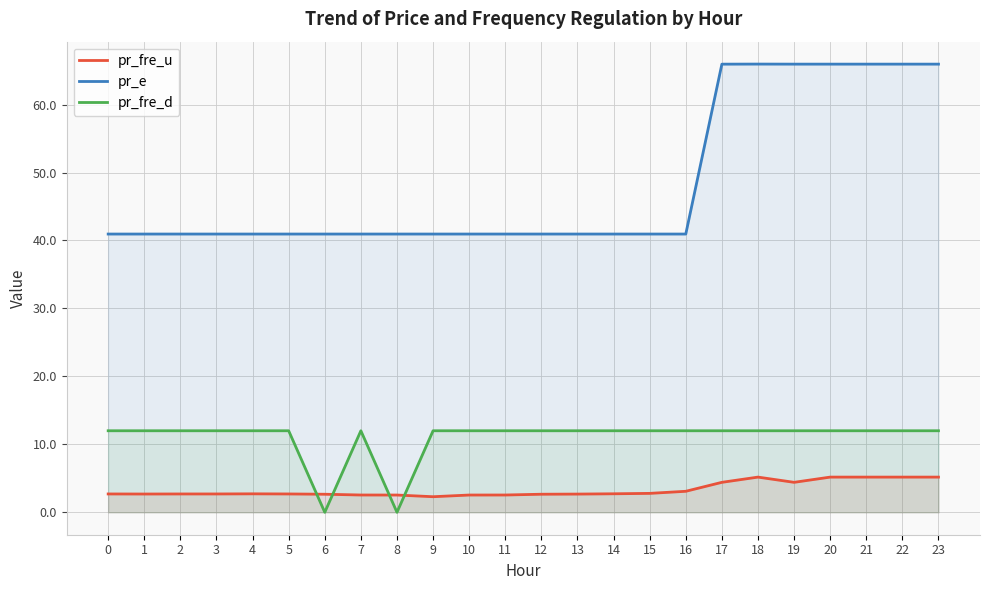

What is the total value across all series at 7?

55.5